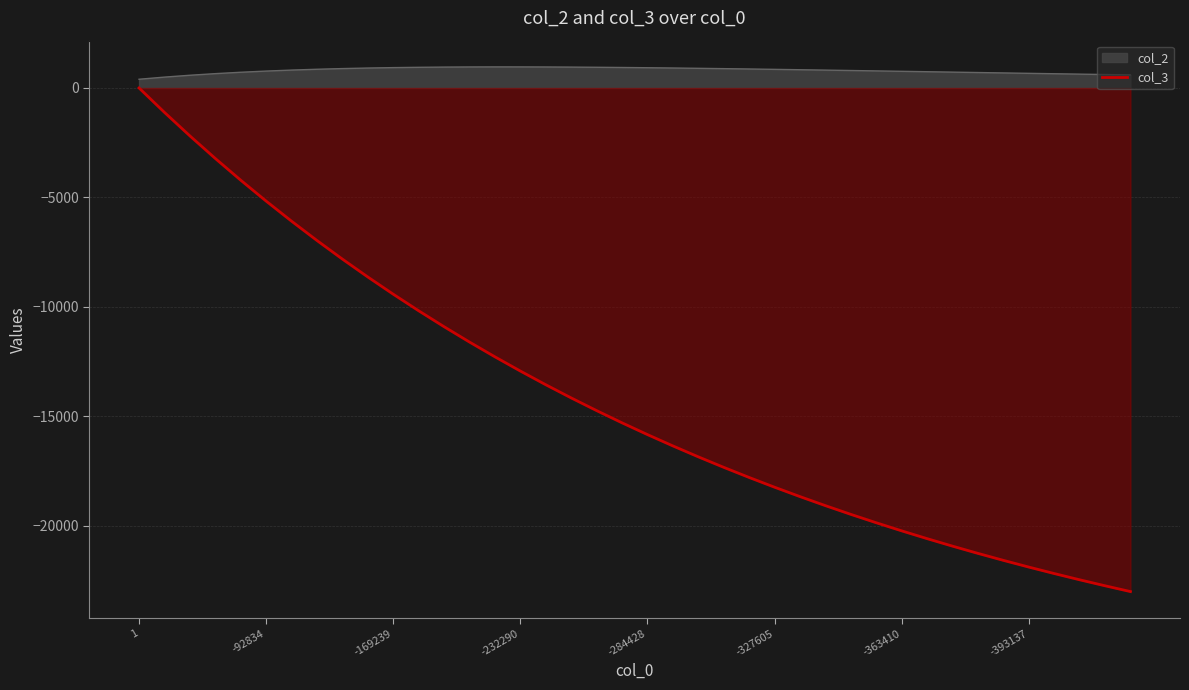

True or false: there are more than 0 points higher than both neighbors.

False